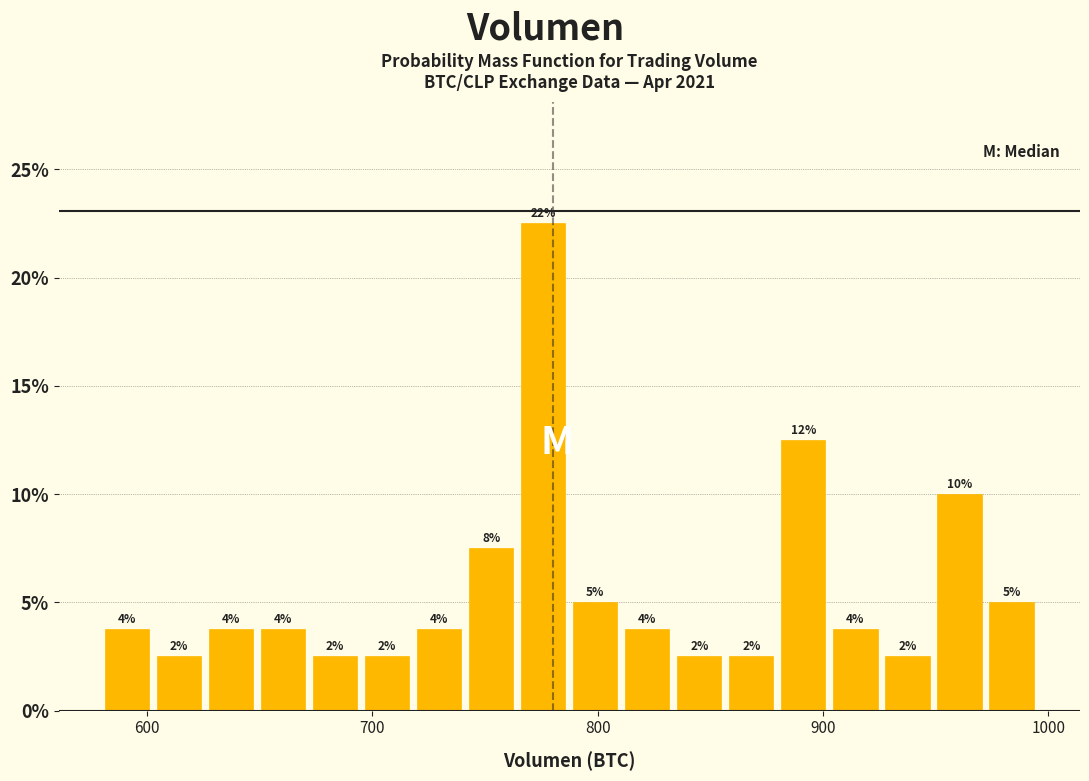

Around what value on the x-axis is the tallest bar? Give the approximate position of its centre, as read against the axis.

780